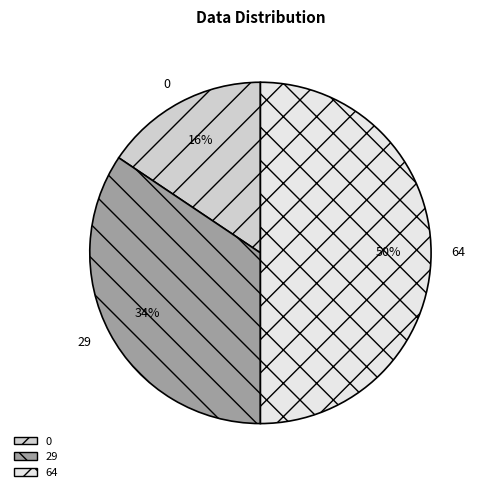

Is it true that 29 is 46% of the pie?

False